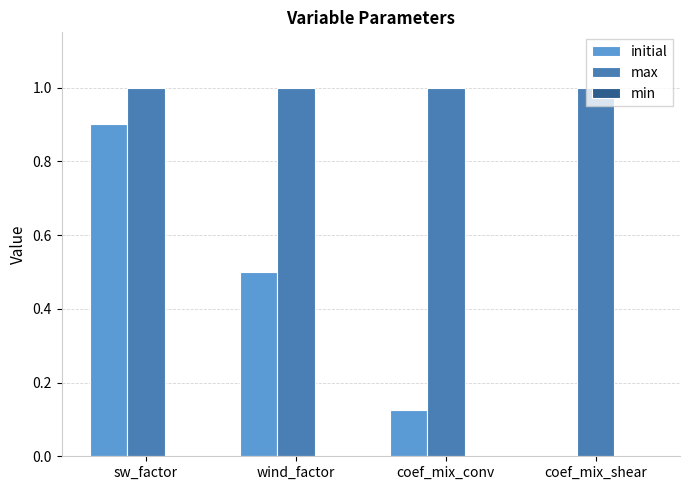

Are the bars horizontal?

No